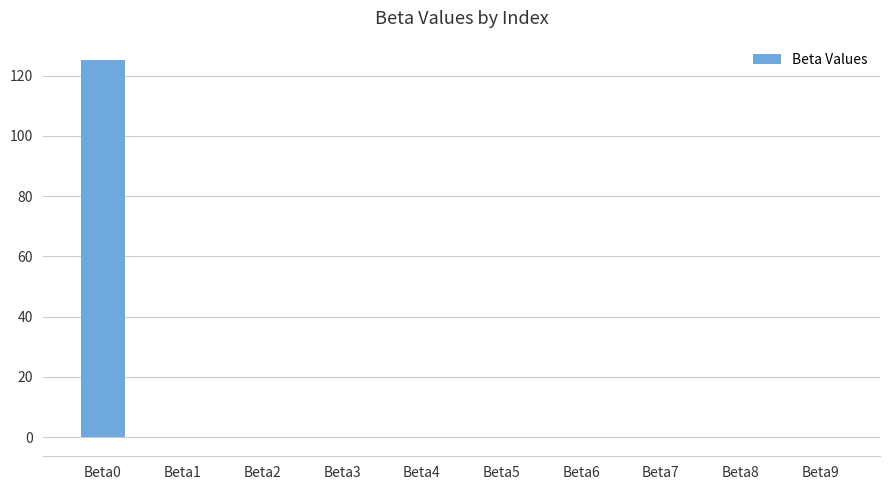

Count the number of data series in this chart.

1